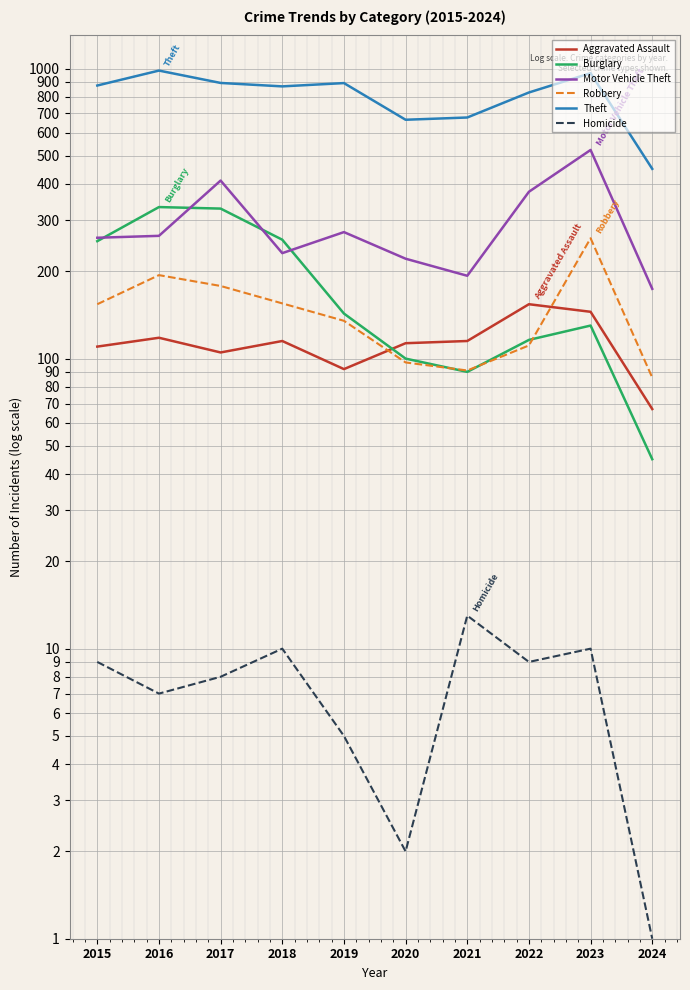

True or false: Burglary and Homicide cross at least once.

False